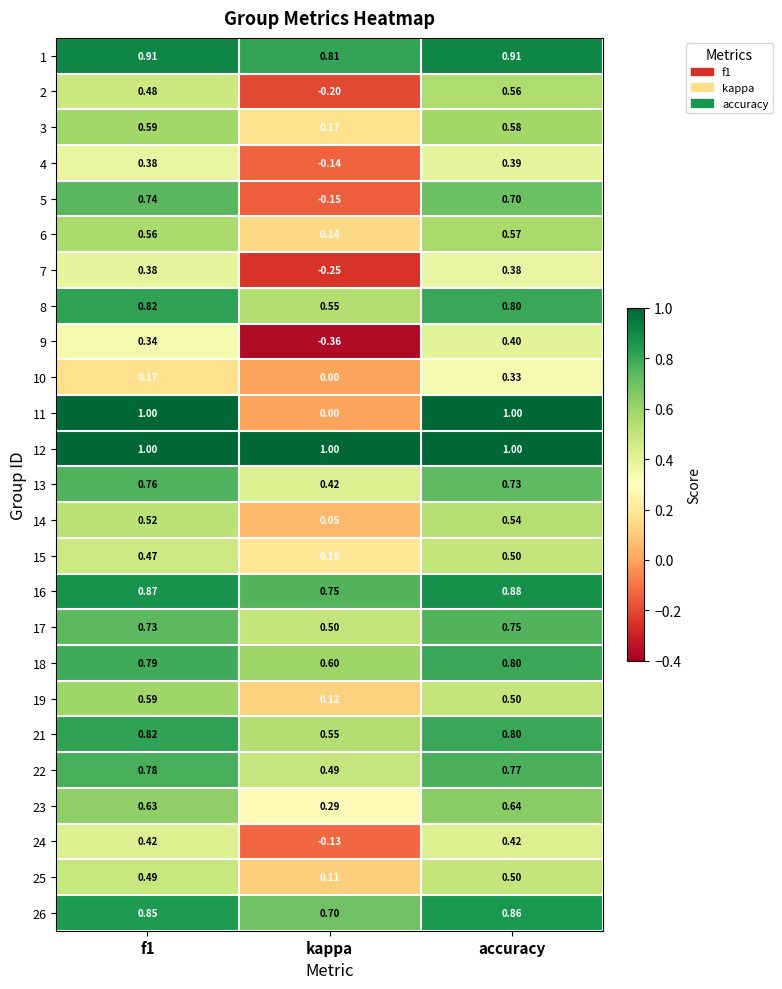

Is the value of 6 at accuracy greater than the value of 23 at kappa?

Yes